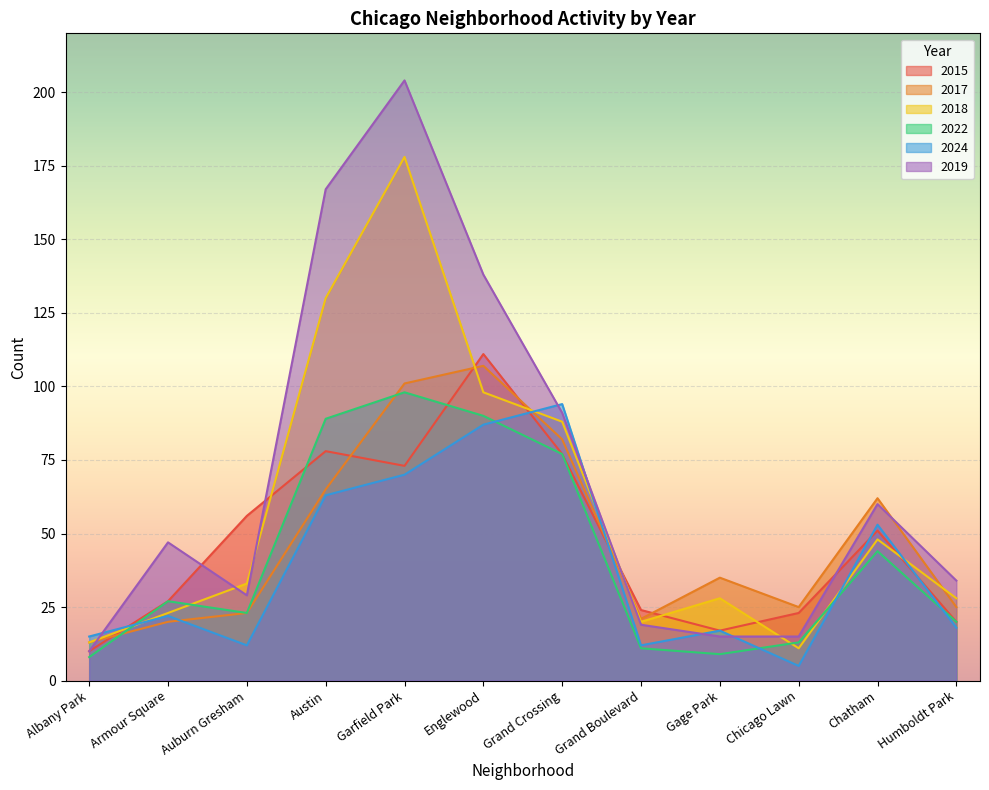

What are all the series names shown in the legend?

2015, 2017, 2018, 2022, 2024, 2019